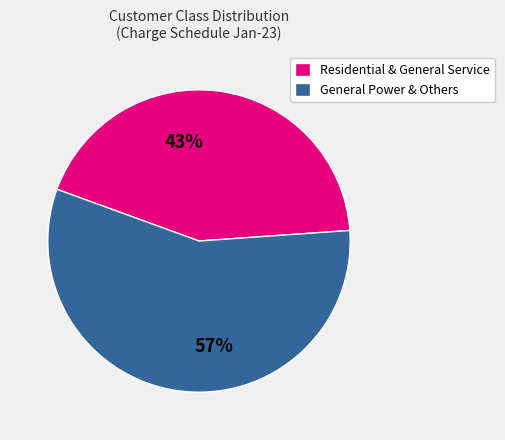

Is it true that Residential & General Service is 43% of the pie?

True